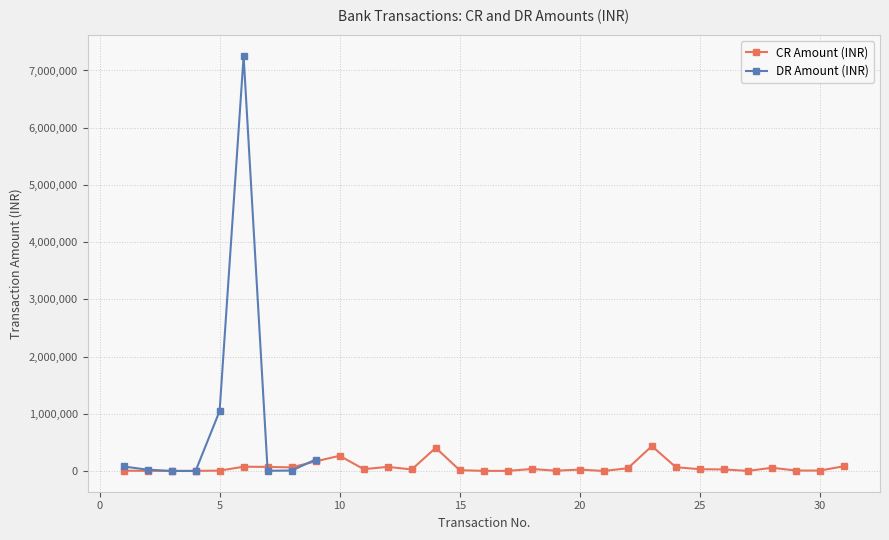

The chart shows a value of 7050 at 30. True or false?

True